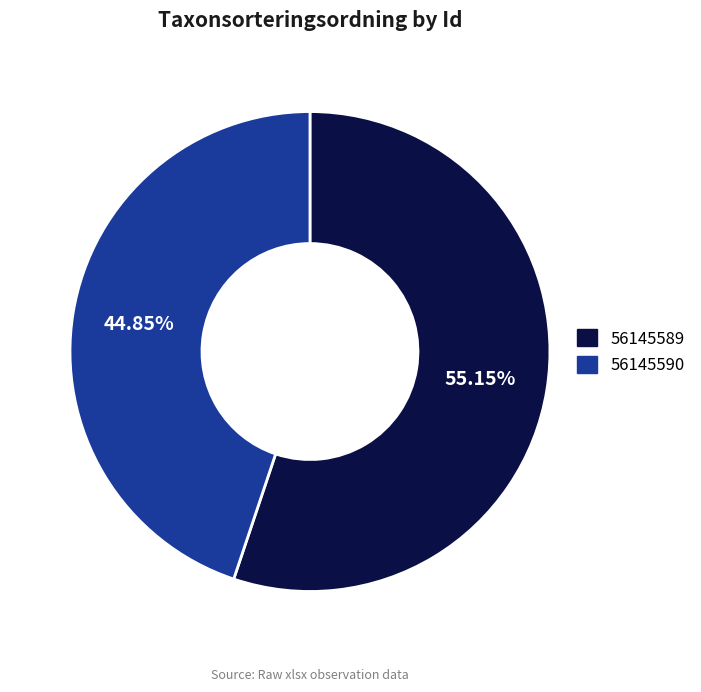

To the nearest percent, what is the combined percentage of 56145589 and 56145590?

100%